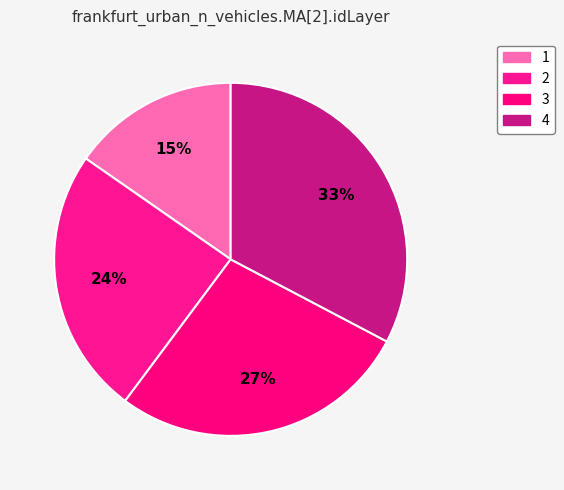

True or false: 4 accounts for 33% of the total.

True